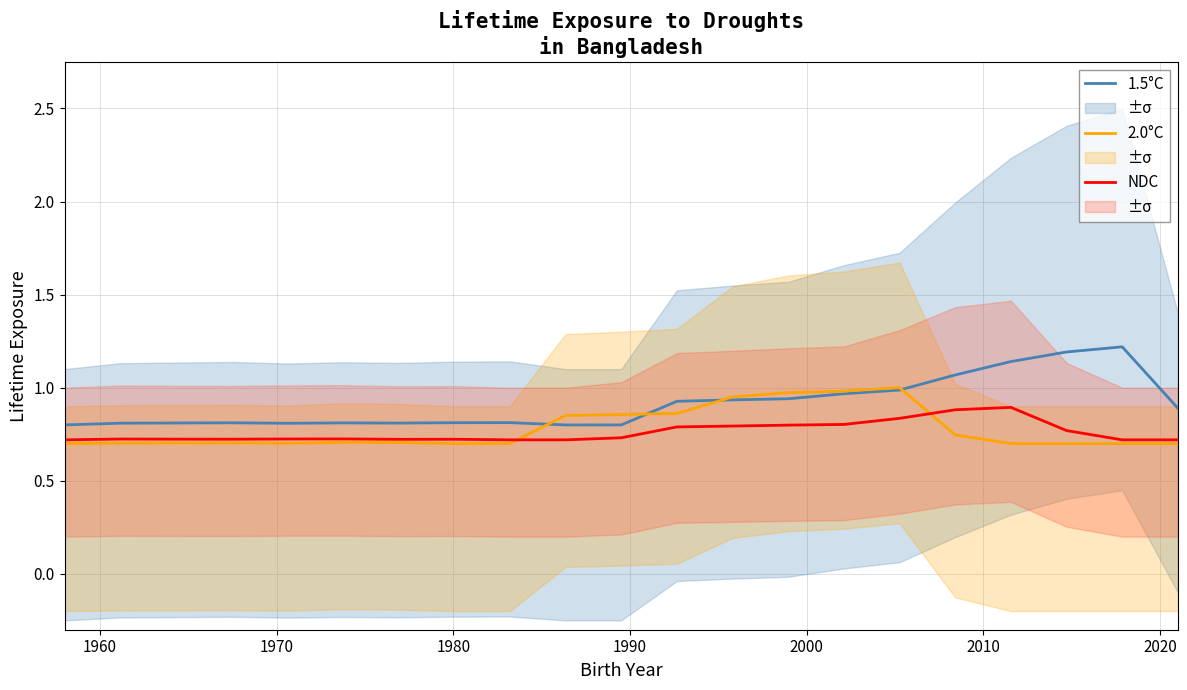

How many interior local valleys does the NDC series have?

2